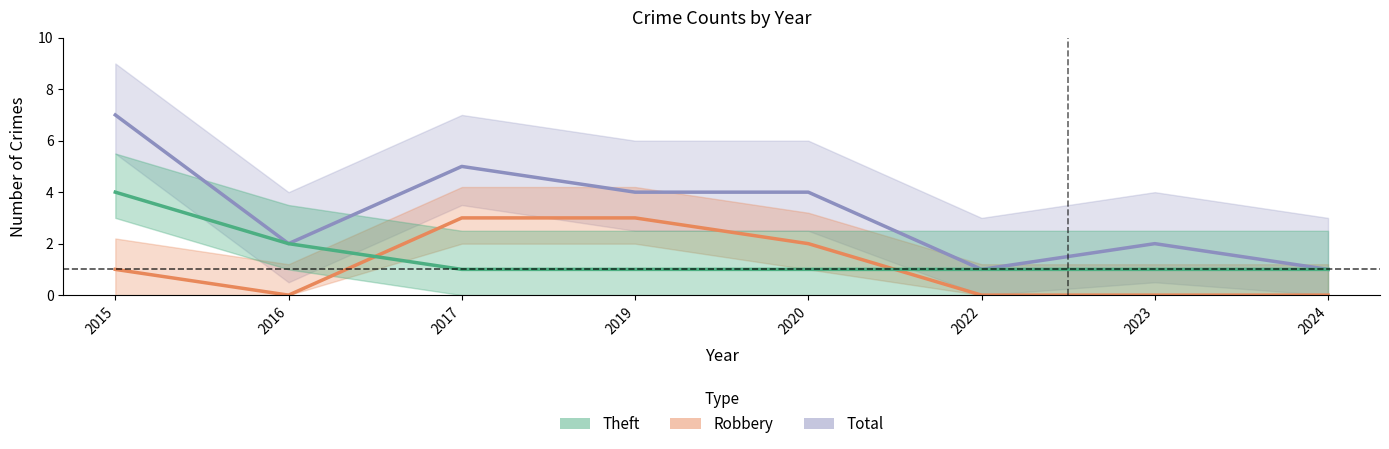

Reading left to right, list all the values displayed in this chart.

Total: 7	2	5	4	4	1	2	1
Robbery: 1	0	3	3	2	0	0	0
Theft: 4	2	1	1	1	1	1	1